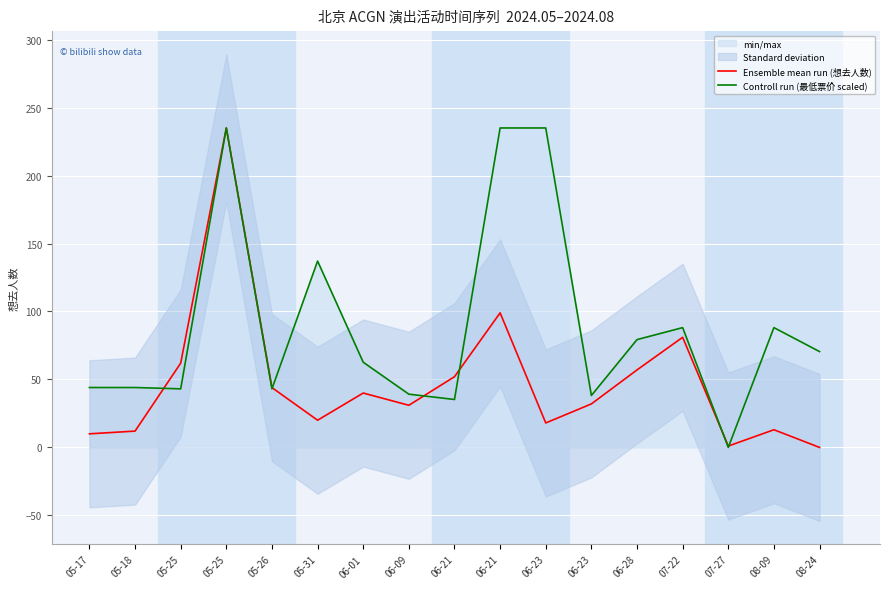

What is the sum of all Controll run (最低票价 scaled) values?

1517.7